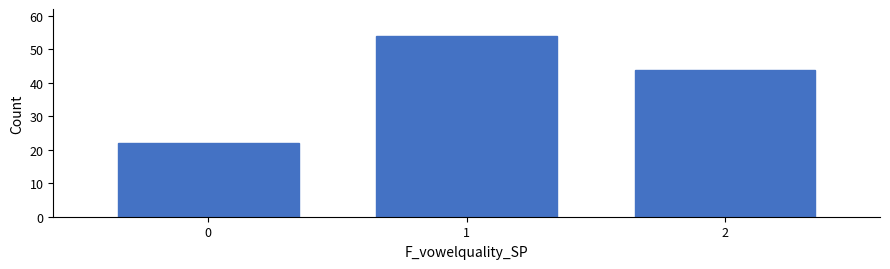

Reading left to right, extract all data points from this chart.

0=22	1=54	2=44